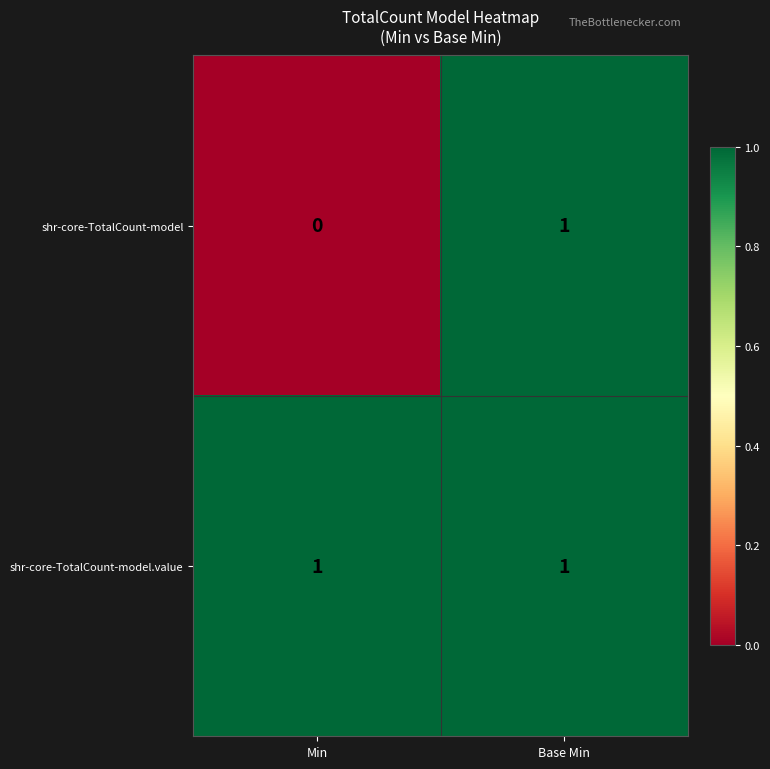

Is it true that shr-core-TotalCount-model.value equals 1 at Base Min?

True